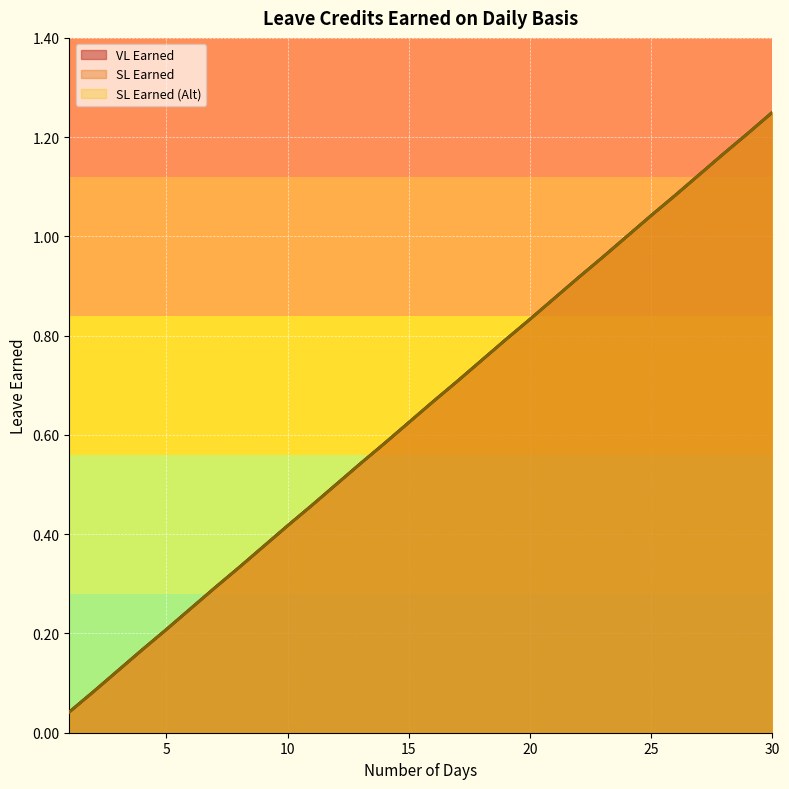

What is the sum of all SL Earned values?

19.4